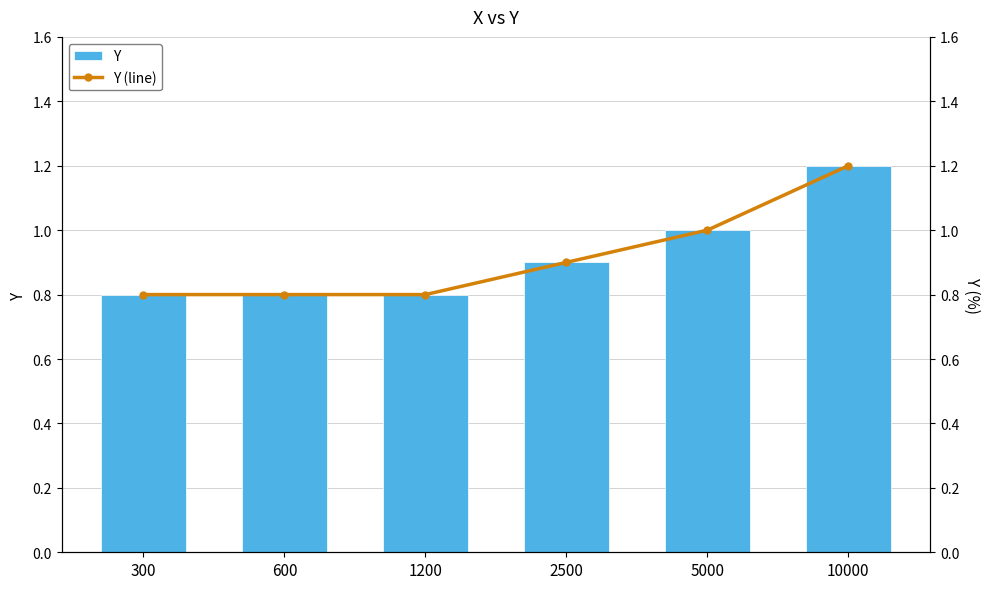

What is the difference between the maximum and second lowest values in the Y (line) series?

0.4